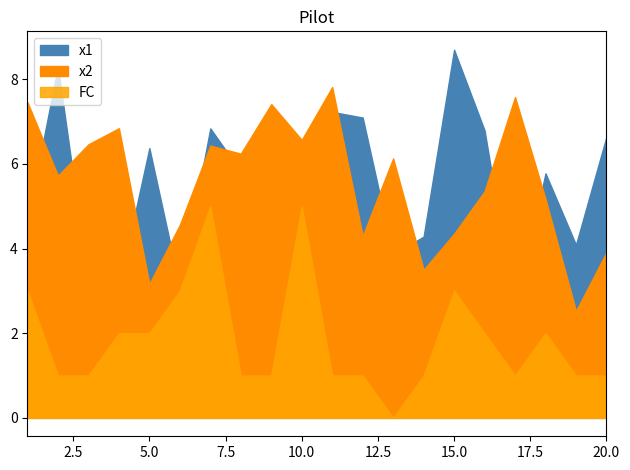

What is the difference between the FC values at 1 and 19?

2.0